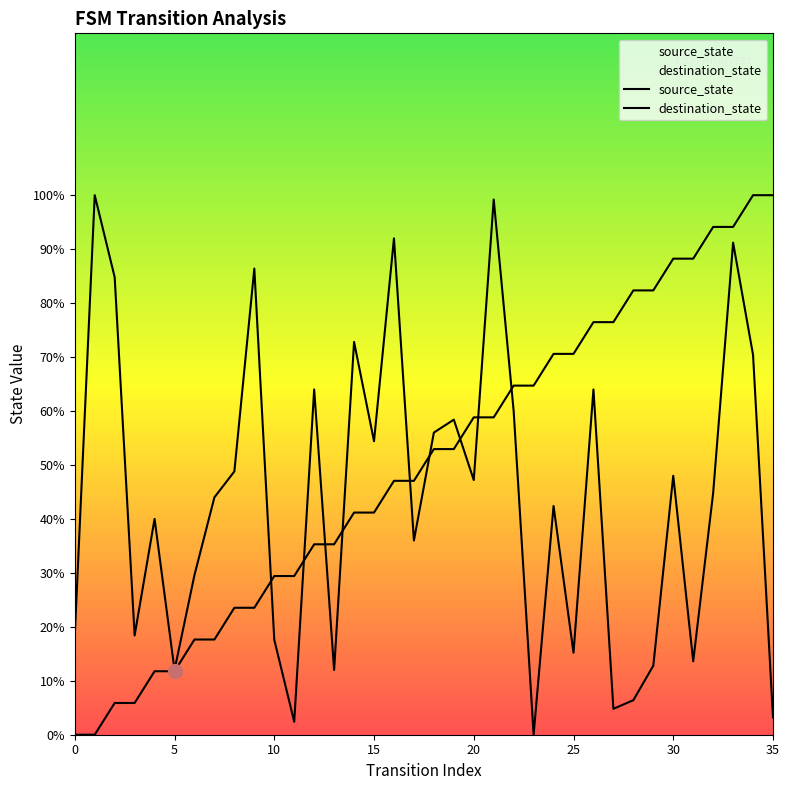

Reading left to right, what are all the values shown in this chart?

source_state: 0.0	0.0	5.9	5.9	11.8	11.8	17.6	17.6	23.5	23.5	29.4	29.4	35.3	35.3	41.2	41.2	47.1	47.1	52.9	52.9	58.8	58.8	64.7	64.7	70.6	70.6	76.5	76.5	82.4	82.4	88.2	88.2	94.1	94.1	100.0	100.0
destination_state: 18.4	100.0	84.8	18.4	40.0	12.0	29.6	44.0	48.8	86.4	17.6	2.4	64.0	12.0	72.8	54.4	92.0	36.0	56.0	58.4	47.2	99.2	60.0	0.0	42.4	15.2	64.0	4.8	6.4	12.8	48.0	13.6	44.8	91.2	70.4	3.2